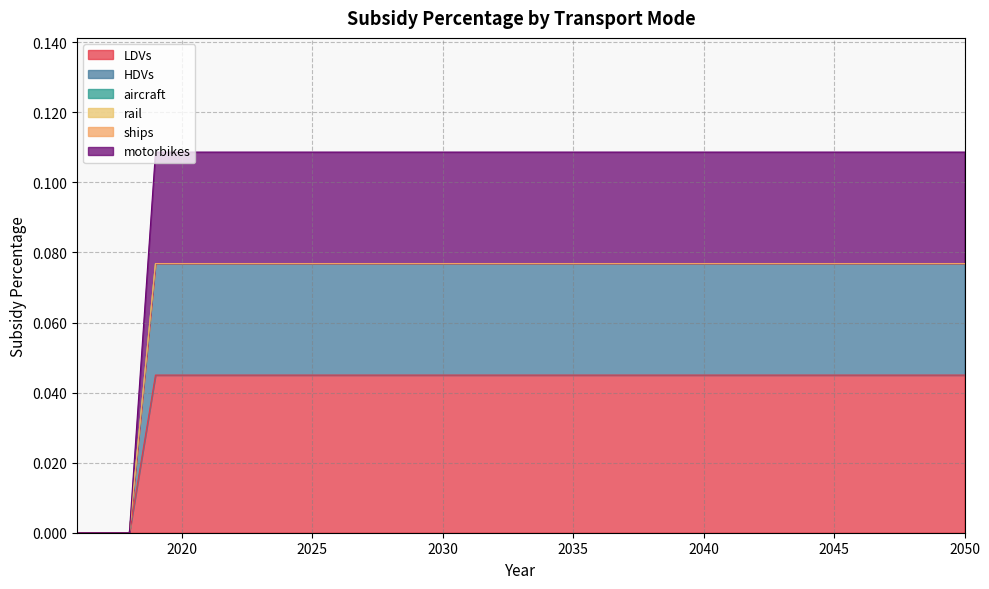

At how many categories does at least one series exceed 0?

32